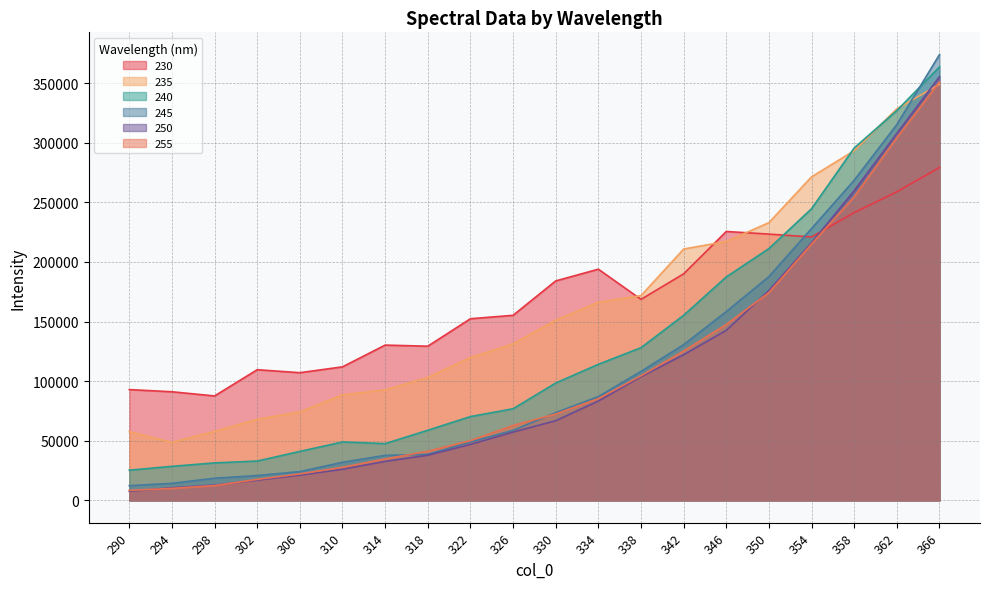

How many times do 230 and 255 cross each other?

1